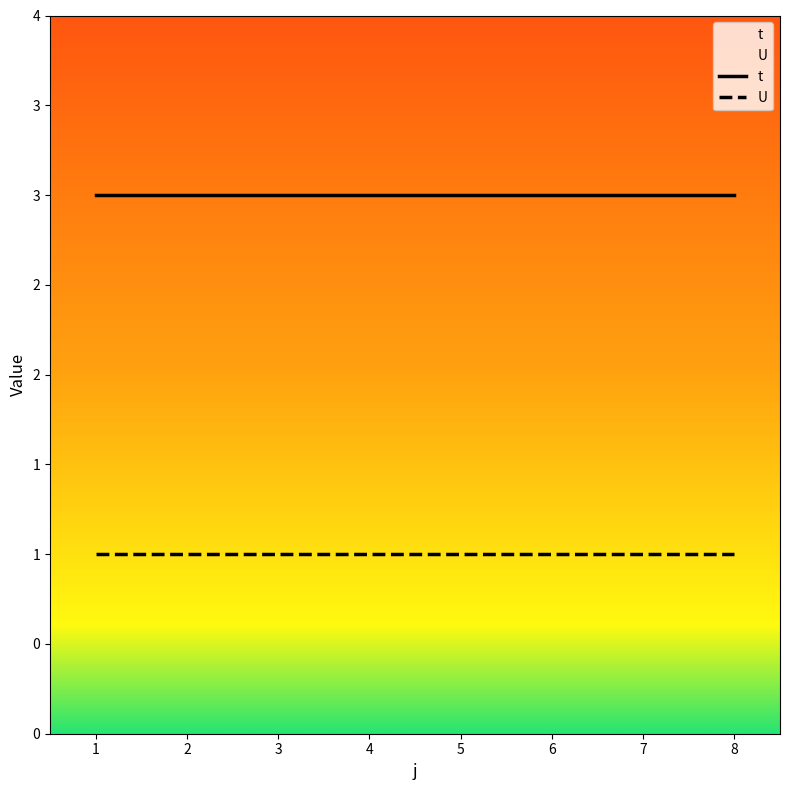

Reading left to right, transcribe all the data shown in this chart.

t: 3	3	3	3	3	3	3	3
U: 1	1	1	1	1	1	1	1